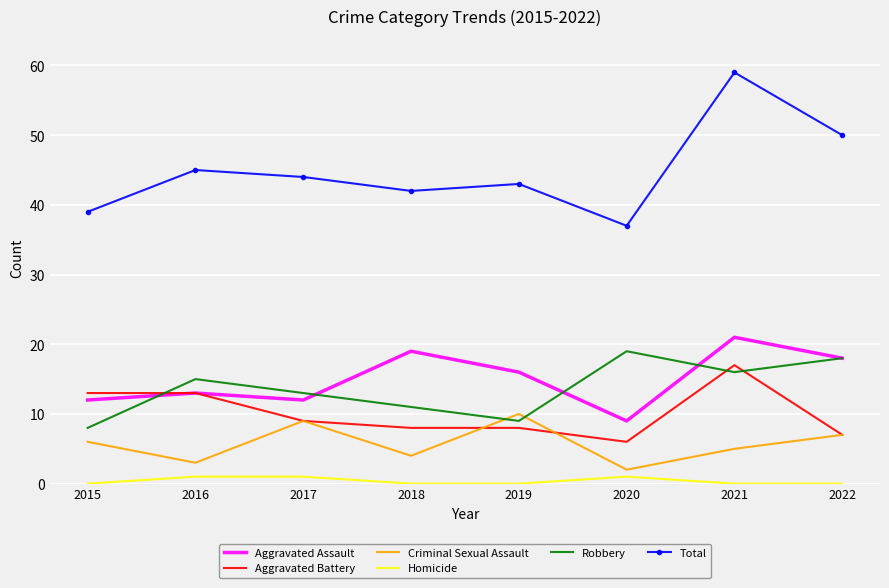

Rank the series by their maximum value, from lowest to highest.

Homicide, Criminal Sexual Assault, Aggravated Battery, Robbery, Aggravated Assault, Total